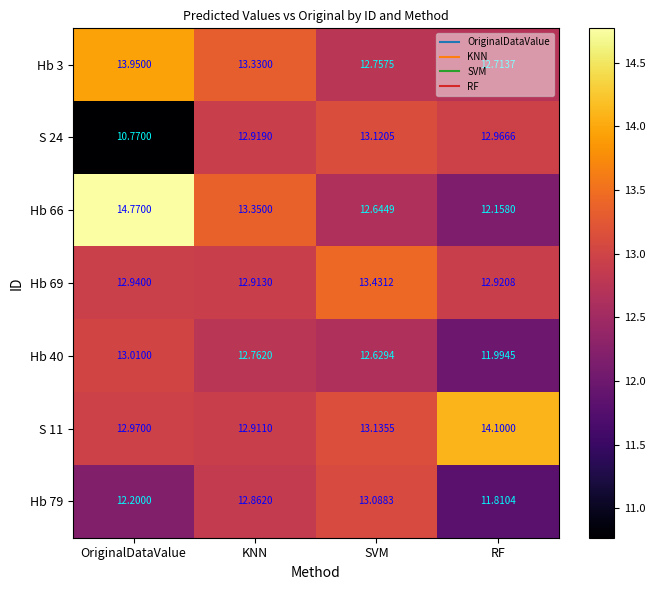

What is the difference between the highest and lowest values at RF?

2.3